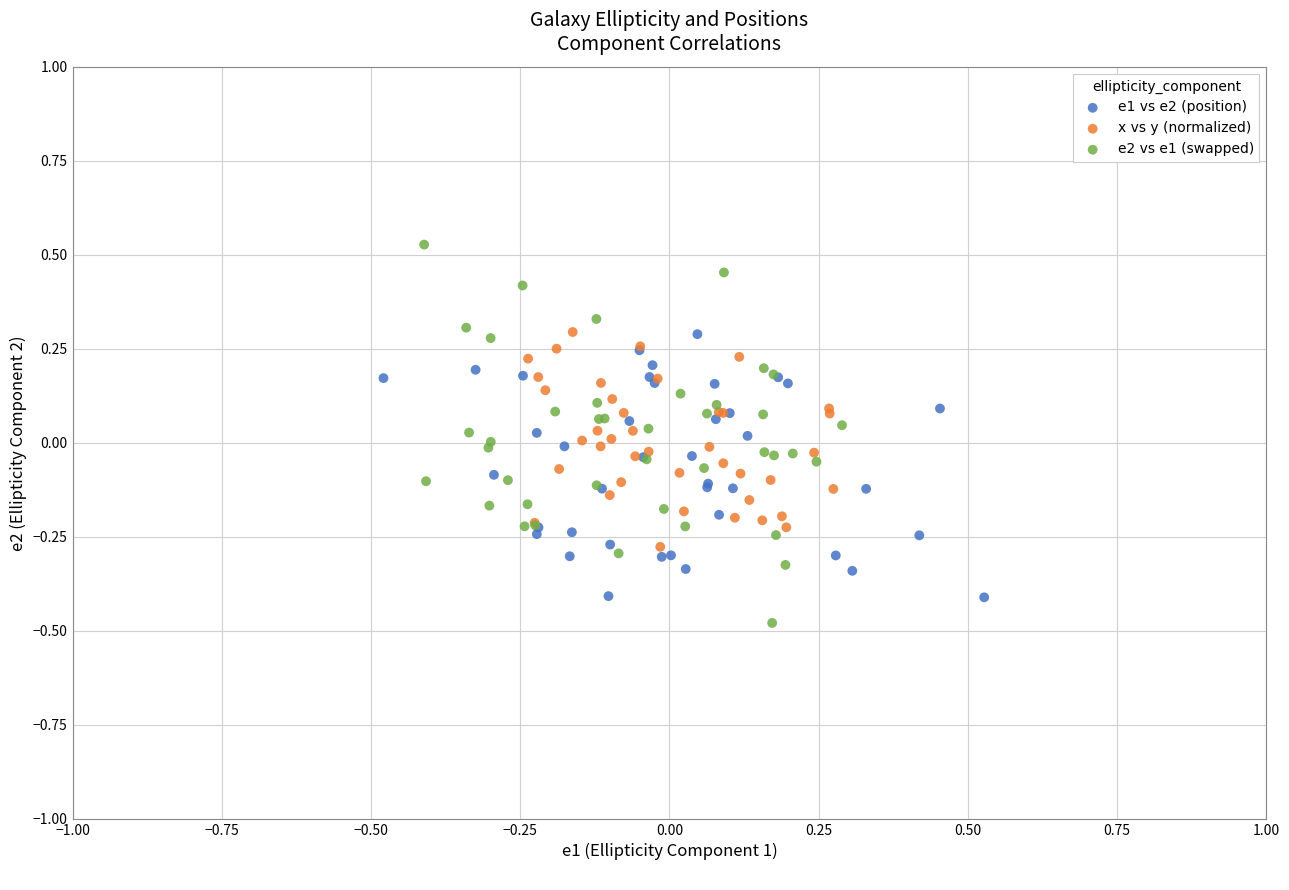

Which series contains the highest Y value?

e2 vs e1 (swapped)